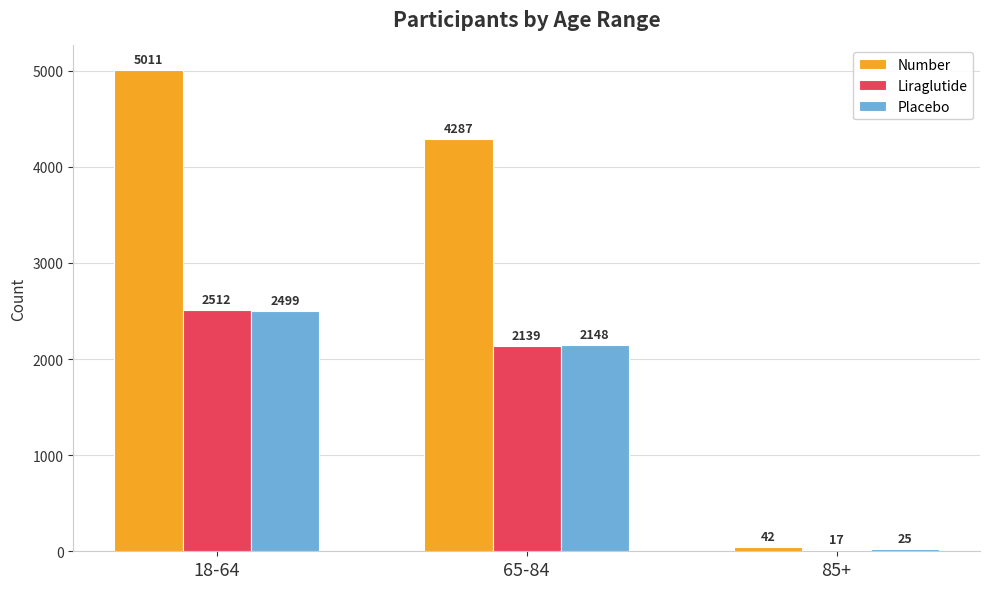

Is the value of Placebo at 85+ greater than the value of Number at 18-64?

No